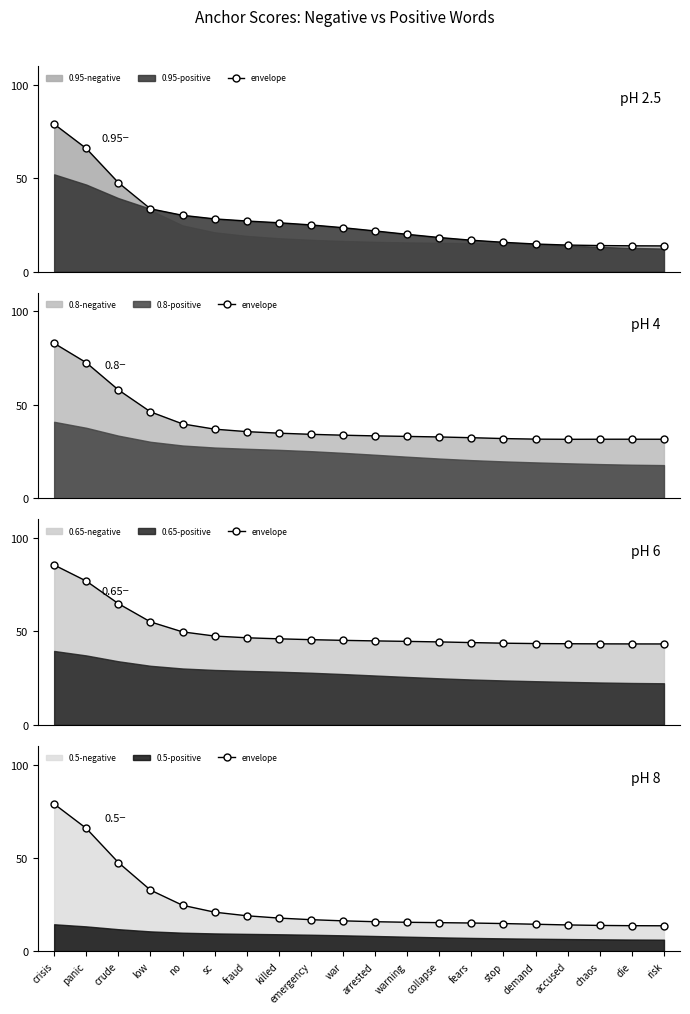

What is the label of the 1st point from the left?

crisis